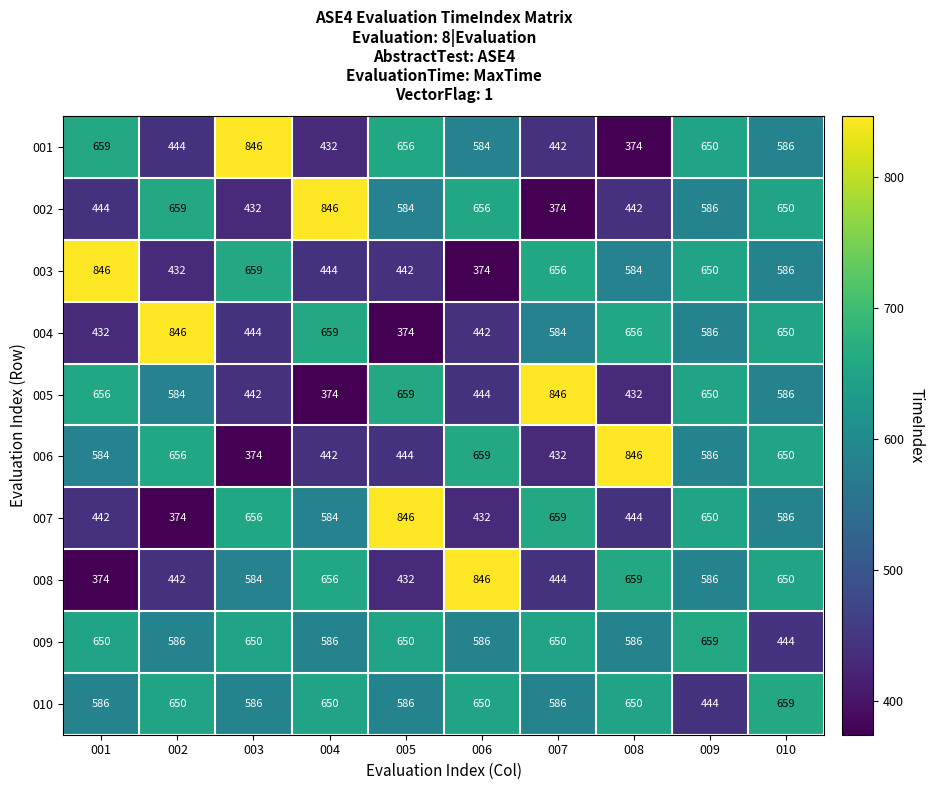

What is the sum of the 003 values at 007 and 010?

1242